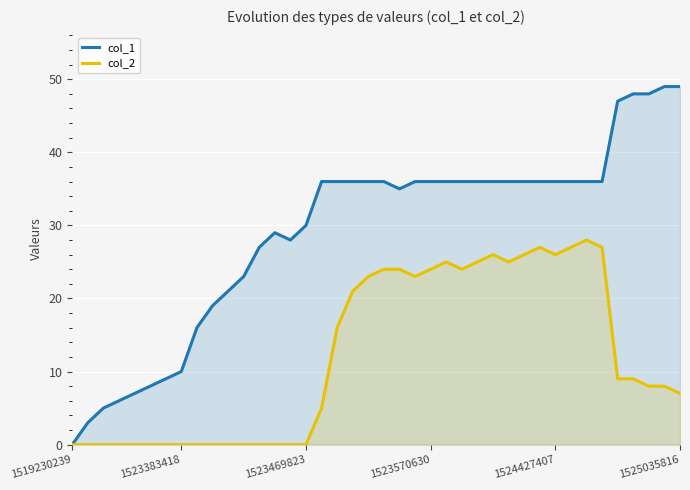

Rank the series by their average value, from highest to lowest.

col_1, col_2